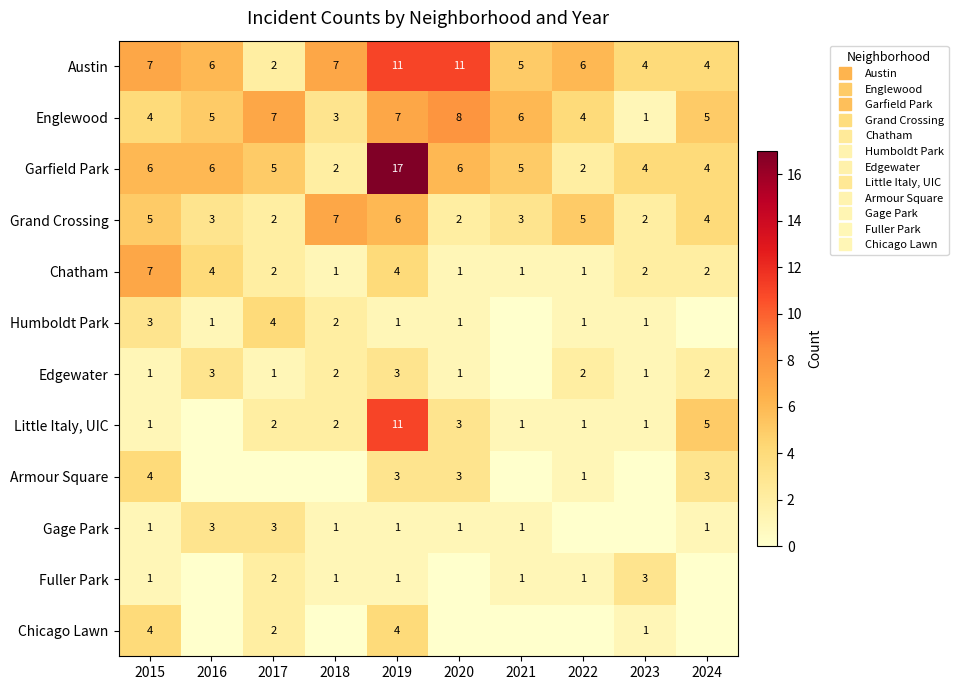

How many data points in Chicago Lawn are above 0?

4